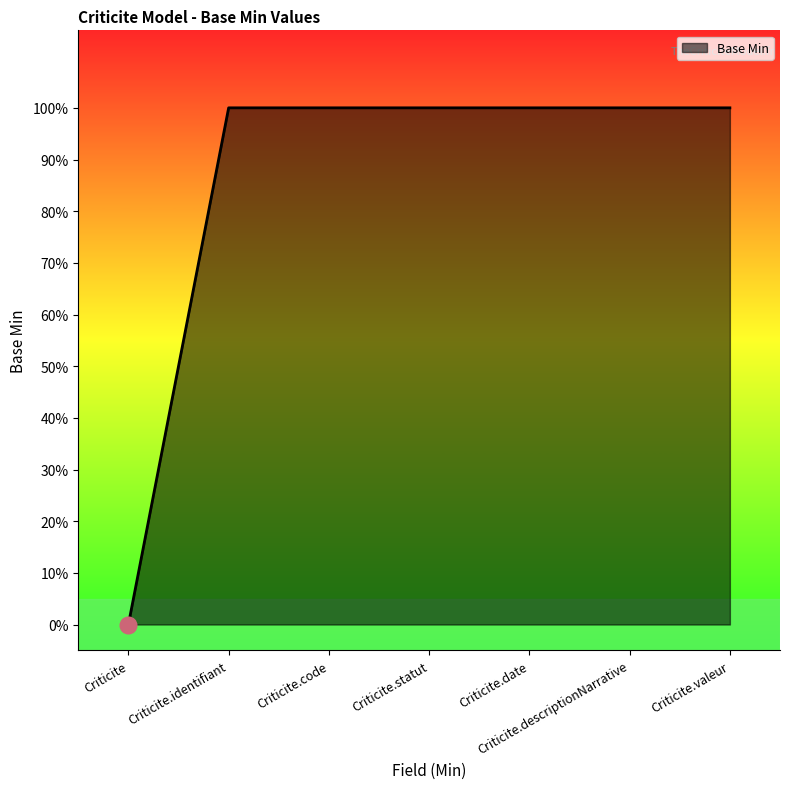

Reading left to right, what are all the values shown in this chart?

0	1	1	1	1	1	1